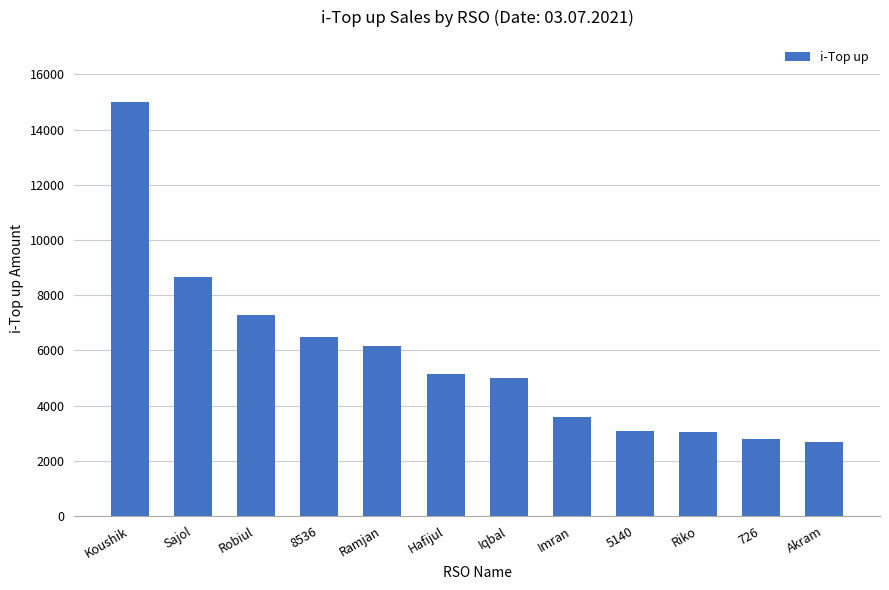

What is the label of the 4th bar from the left?

8536